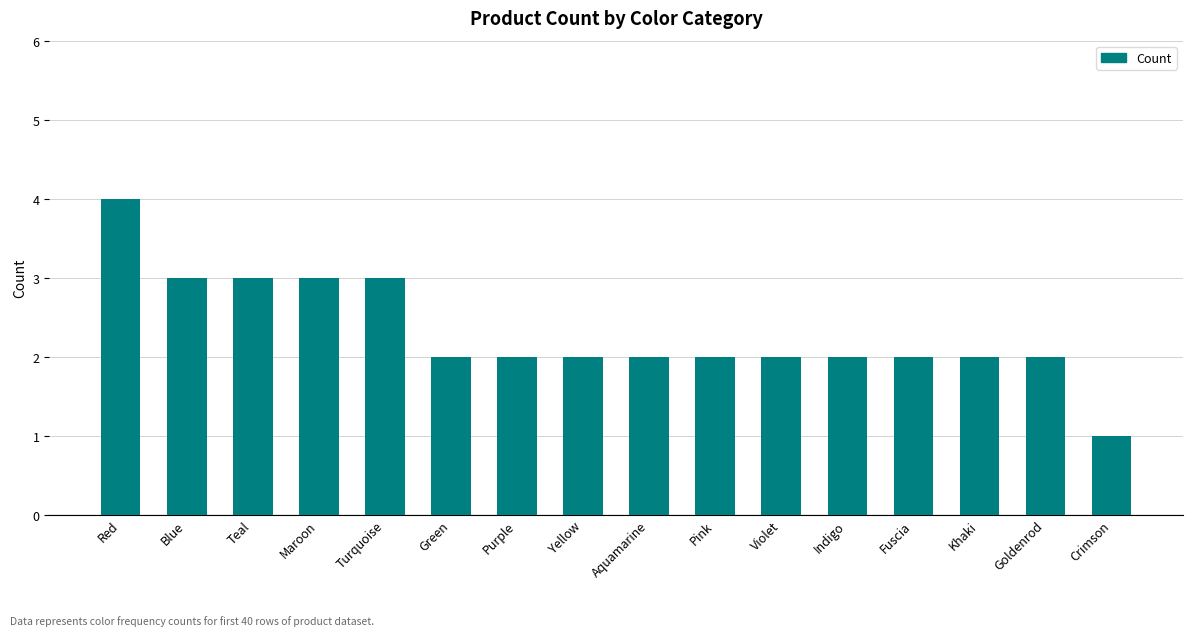

What position from the left is Red?

1